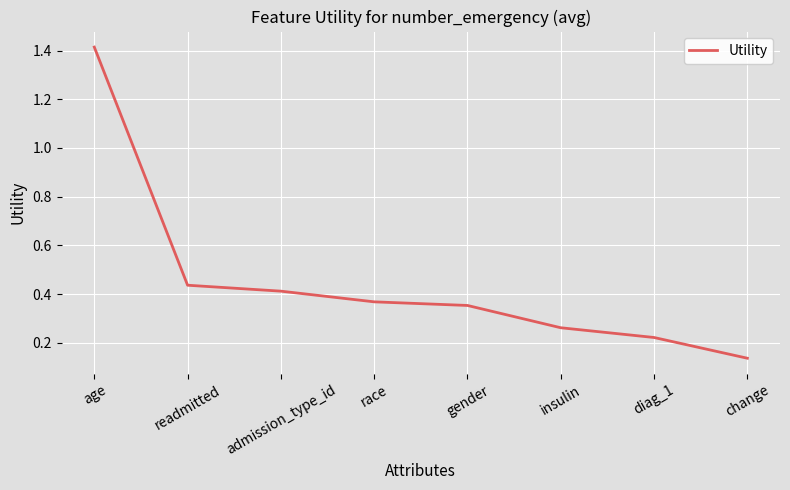

True or false: the data shows 1.0 at age.

False